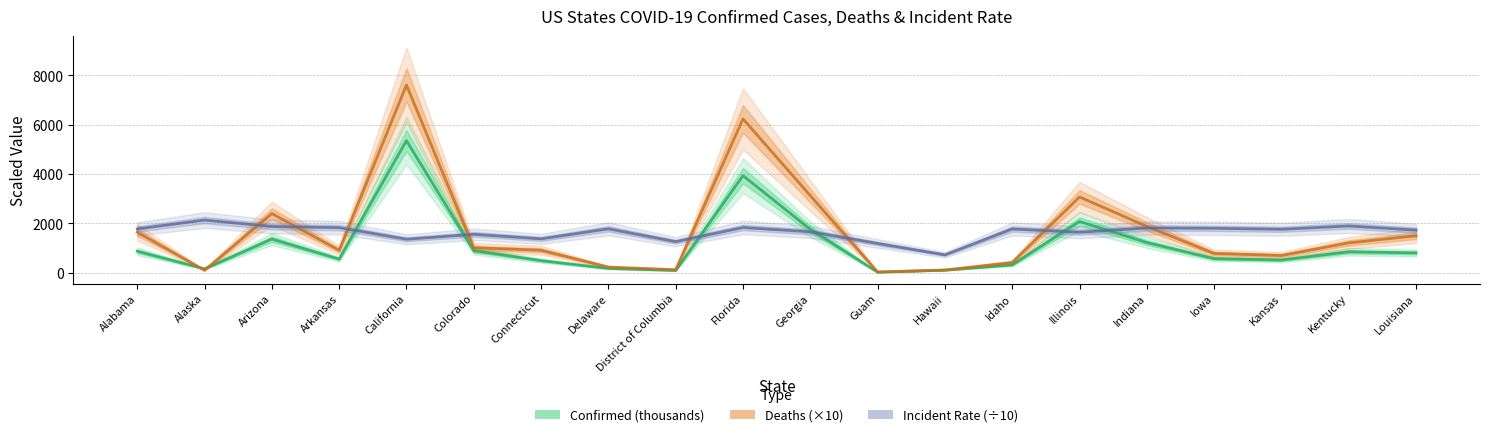

True or false: Deaths (×10) has a value of 1876.0 at Indiana.

True